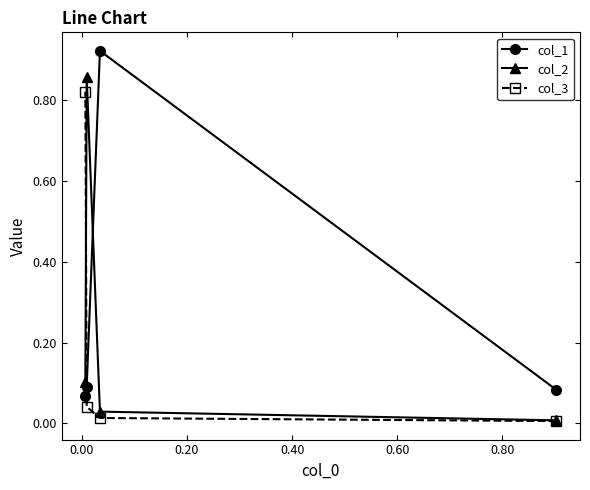

The value of col_1 at 0.20 is 0.1. True or false?

False